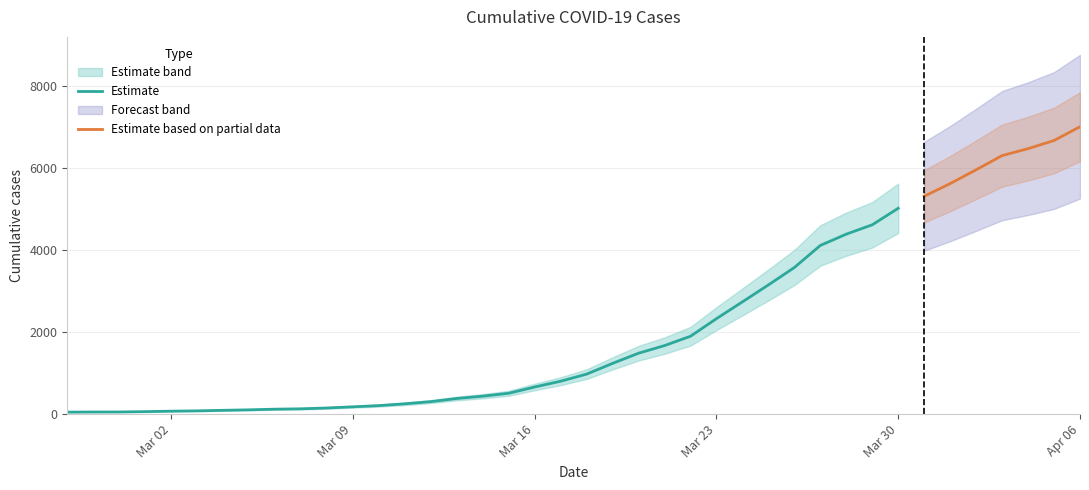

At which label is the value closest to 3530?

2020-03-26